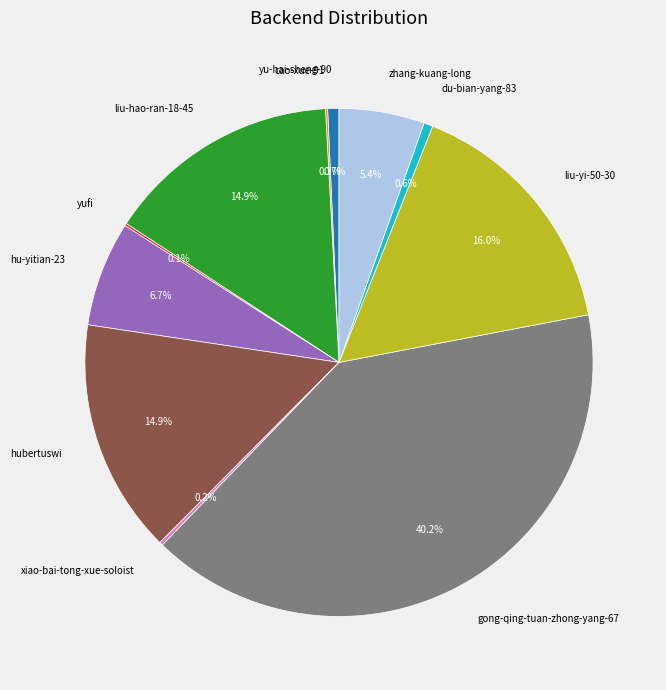

To the nearest percent, what is the combined percentage of gong-qing-tuan-zhong-yang-67 and hubertuswi?

55%